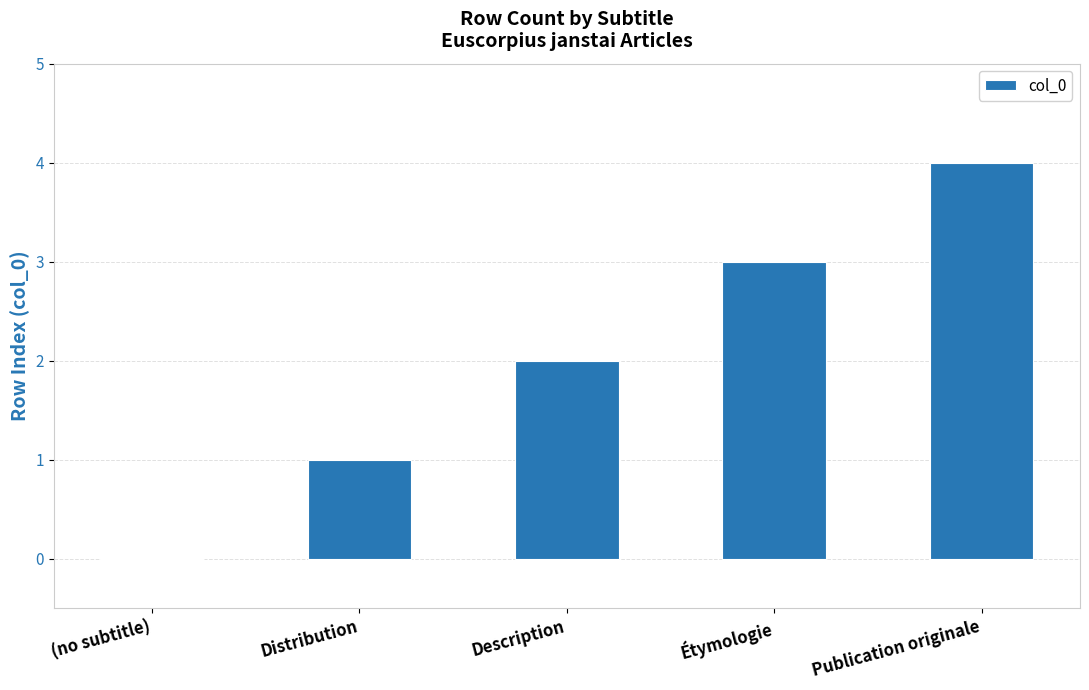

Reading left to right, transcribe all the data shown in this chart.

(no subtitle)=0	Distribution=1	Description=2	Étymologie=3	Publication originale=4